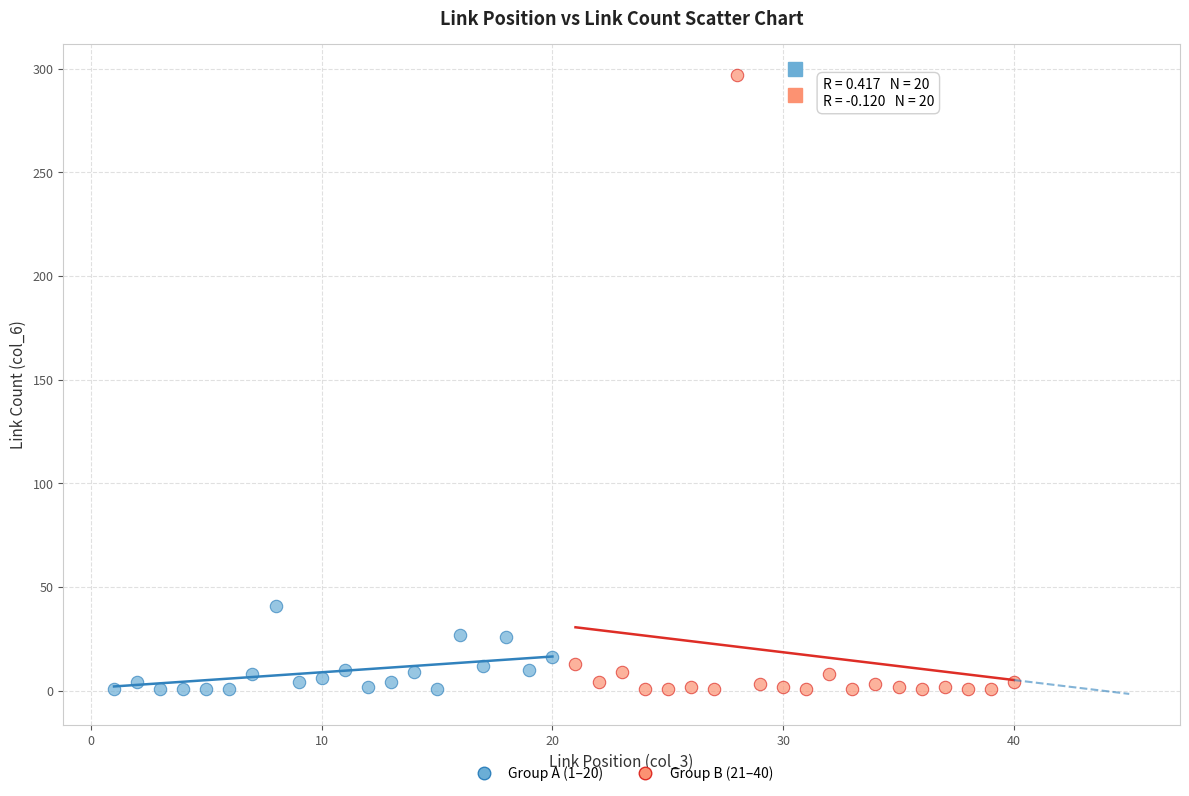

Which series has the largest Y range (max minus min)?

Group B (21–40)